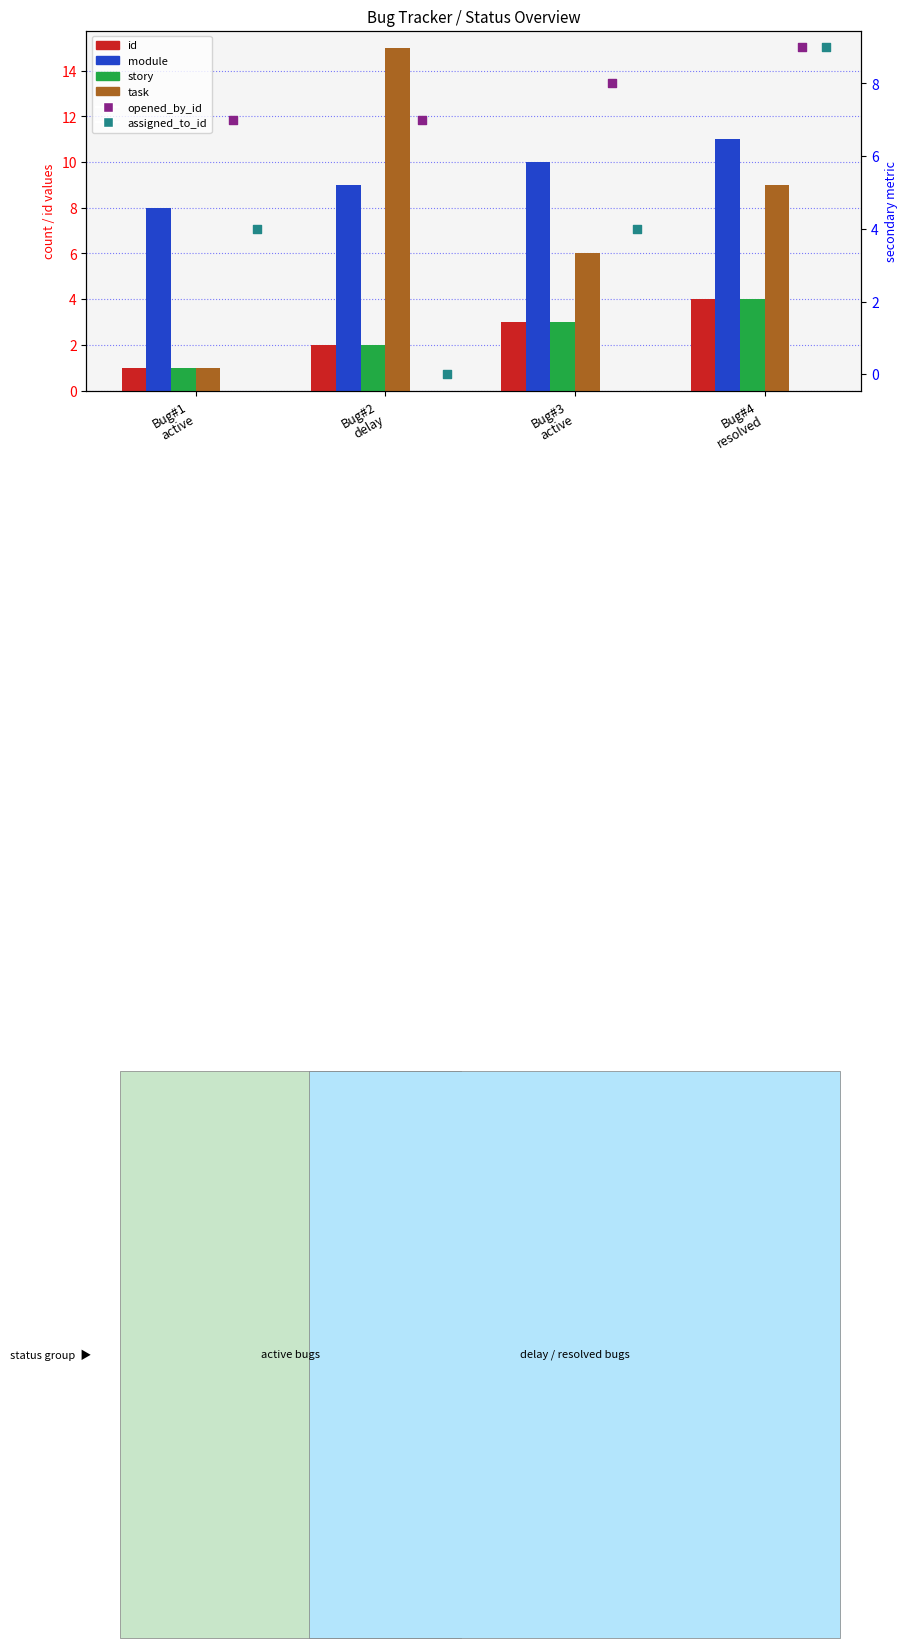

Which series contains the highest Y value?

task